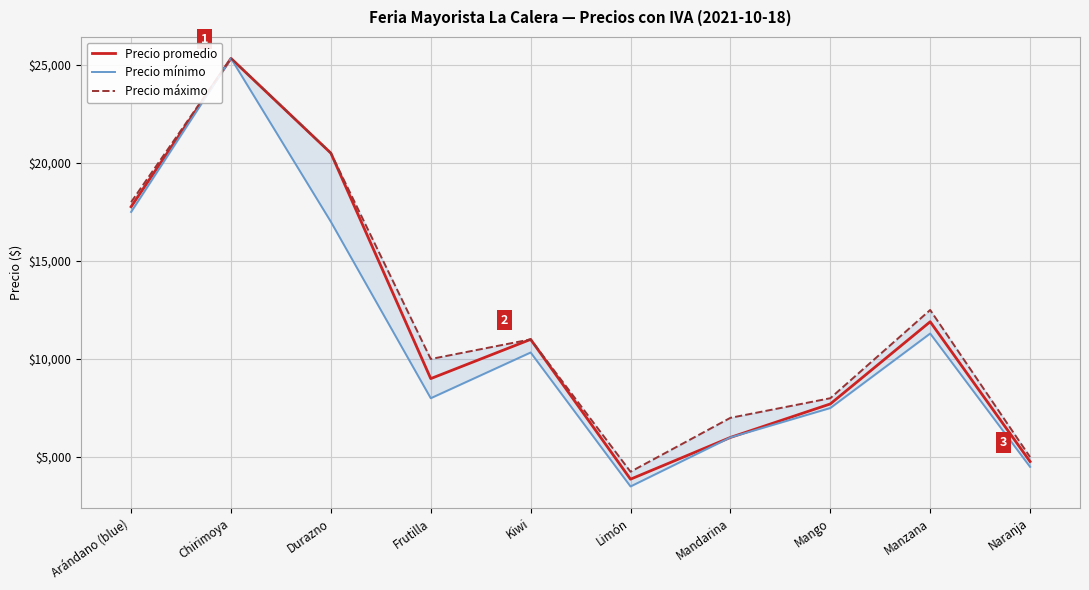

What is the sum of all Precio promedio values?

117847